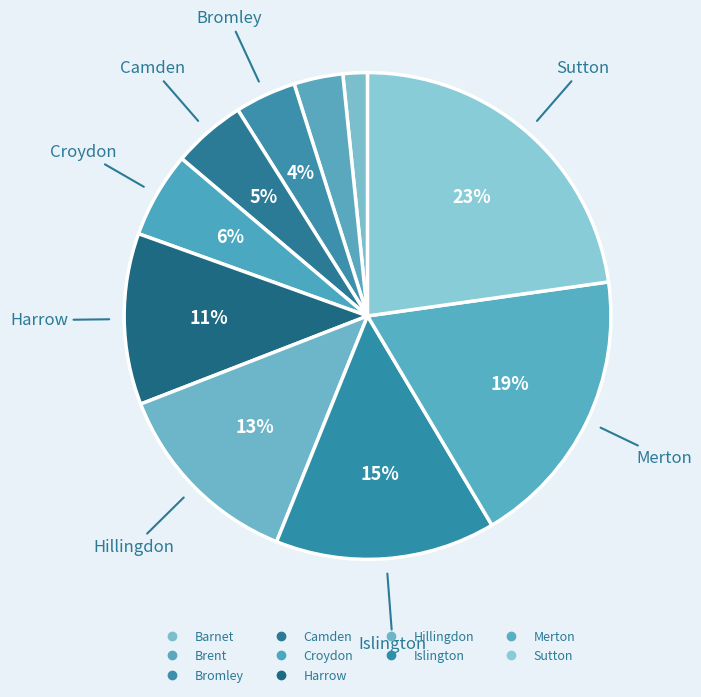

Is it true that Harrow is 1% of the pie?

False